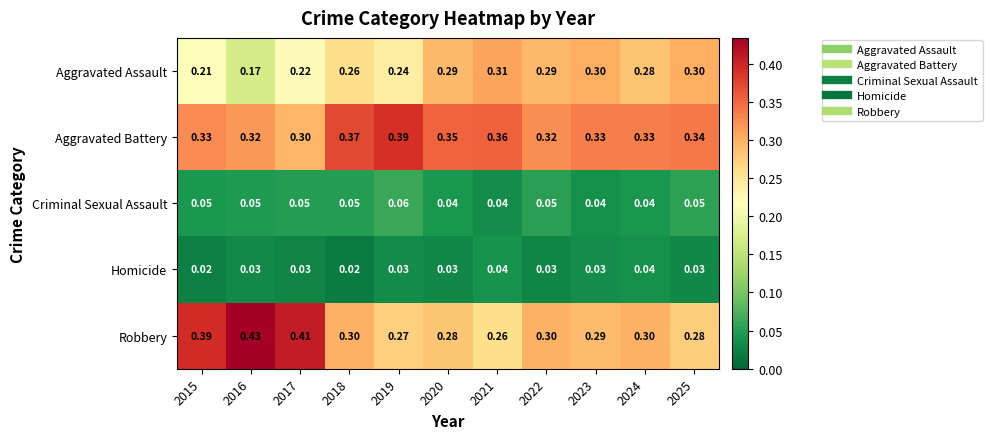

List the series in order of their peak value, highest first.

Robbery, Aggravated Battery, Aggravated Assault, Criminal Sexual Assault, Homicide